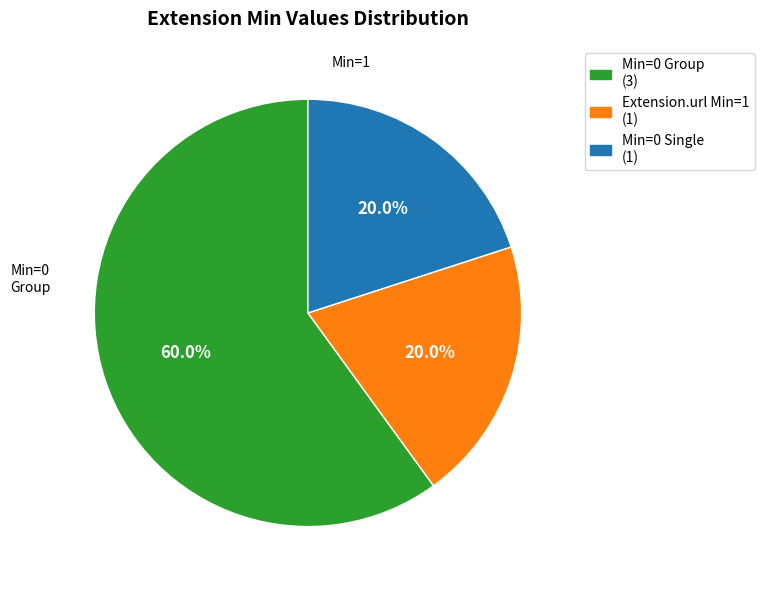

Is there a majority slice in this chart?

Yes